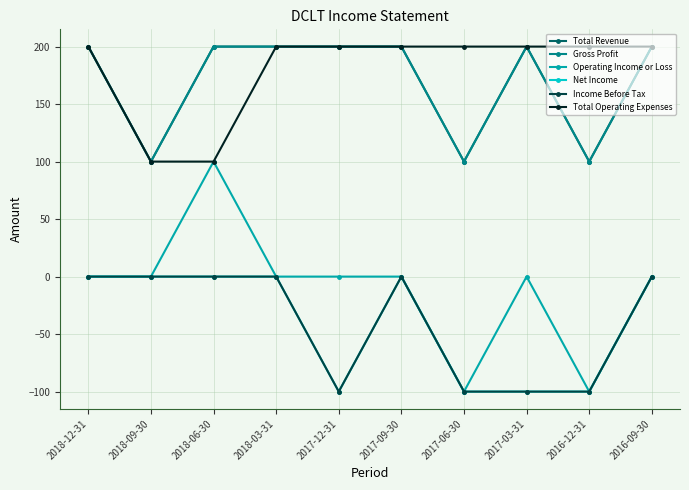

What is the label of the 8th point from the left?

2017-03-31